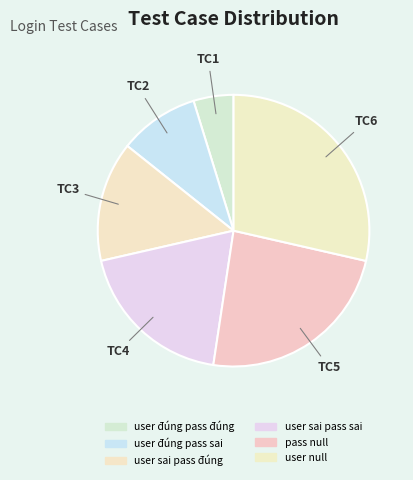

What percentage do user sai pass đúng and user null together represent?

42.9%